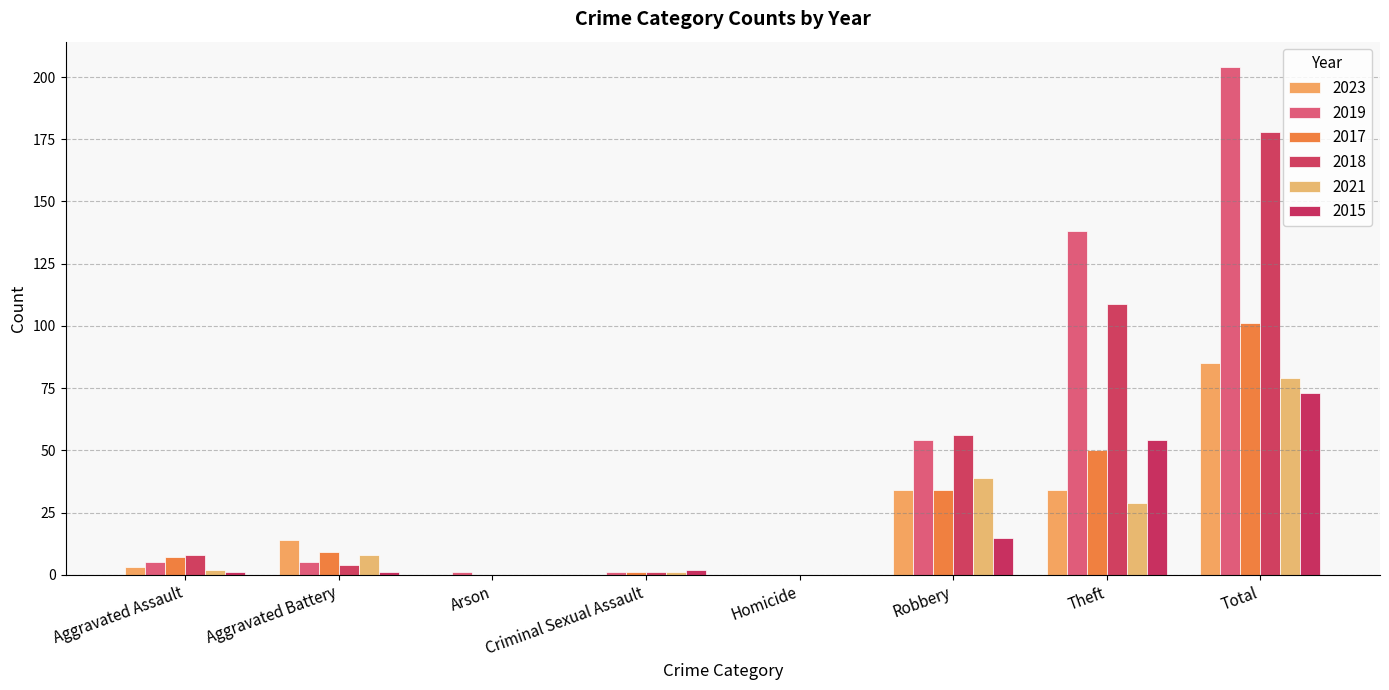

At how many categories does at least one series exceed 81?

2